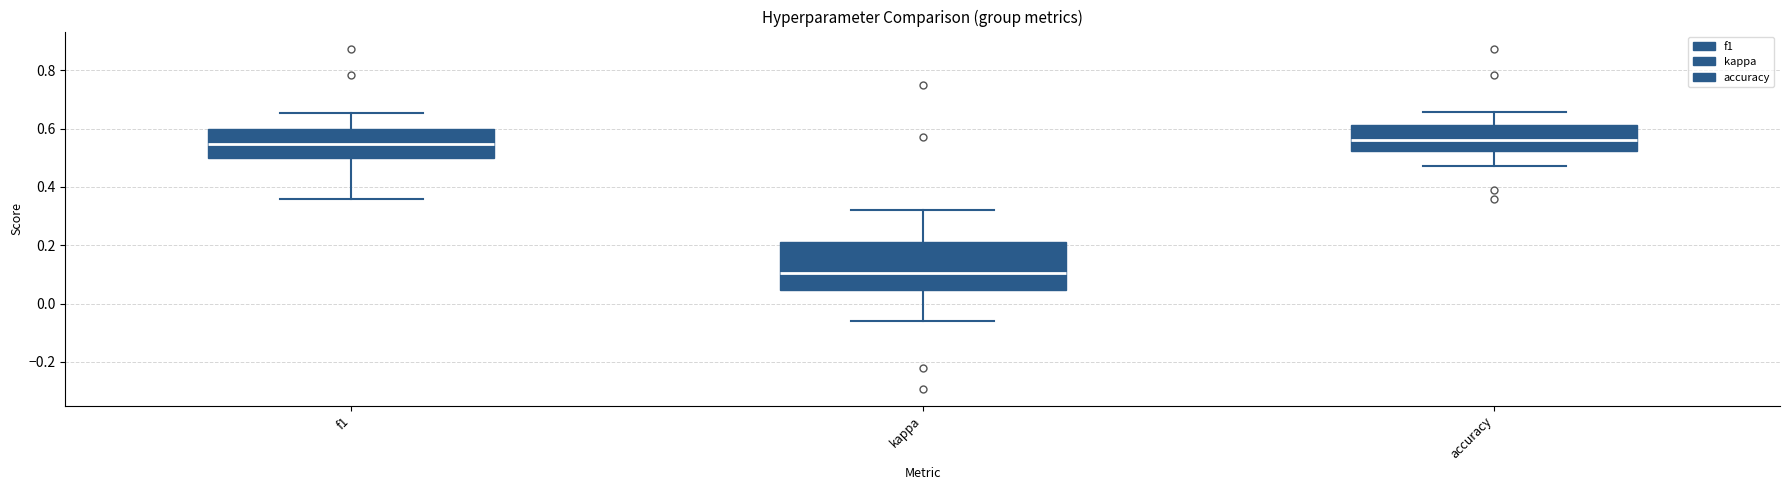

Reading left to right, transcribe this box plot: for each box, give where its median line is, the range the box spans, and where its two whiskers end, as read against the y-axis. The values are not printed on the chart, so give them approximately, as read against the axis.

f1: median 0.54, box 0.50 to 0.60, whiskers 0.36 to 0.66
kappa: median 0.10, box 0.04 to 0.22, whiskers -0.06 to 0.32
accuracy: median 0.56, box 0.52 to 0.62, whiskers 0.48 to 0.66